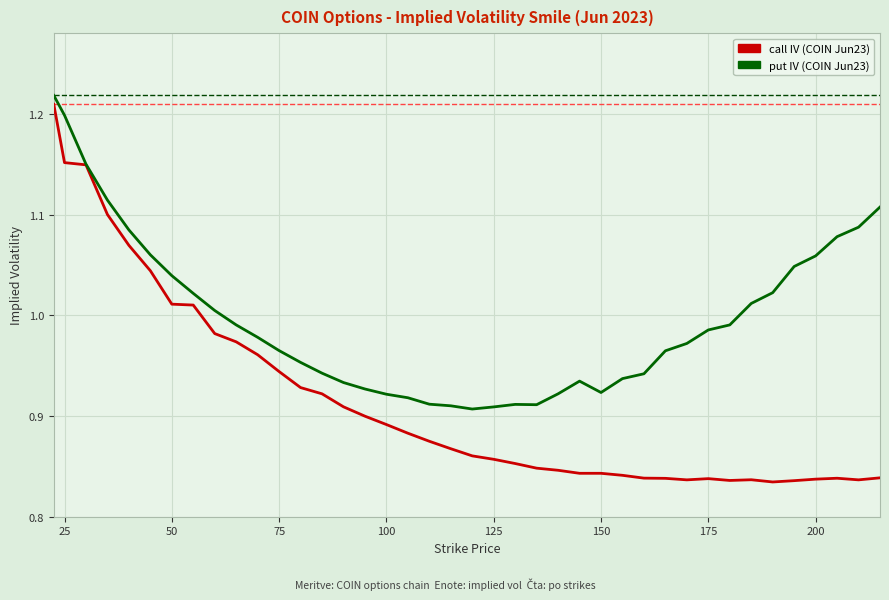

Does the chart display data point markers on the line(s)?

No